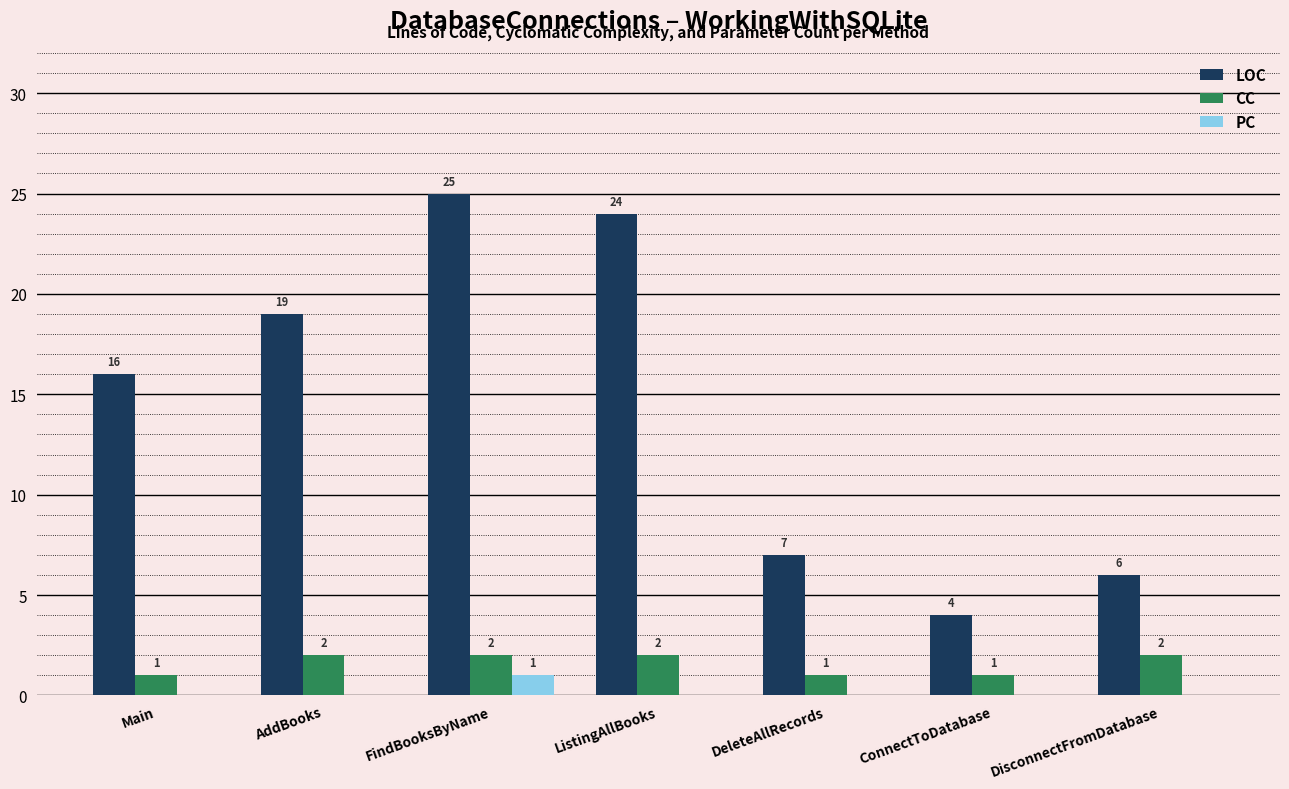

What is the sum of the LOC values at DeleteAllRecords and AddBooks?

26